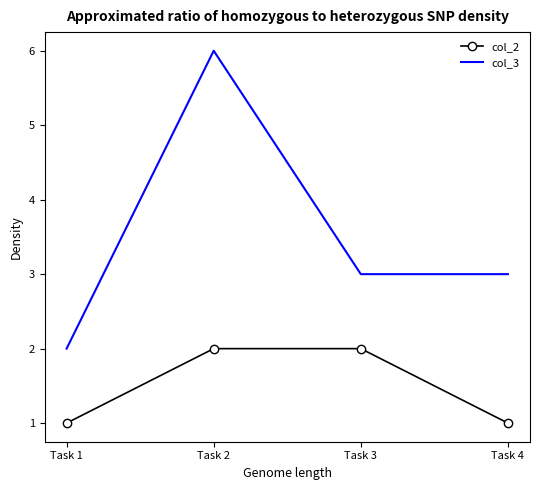

What is the sum of all col_3 values?

14